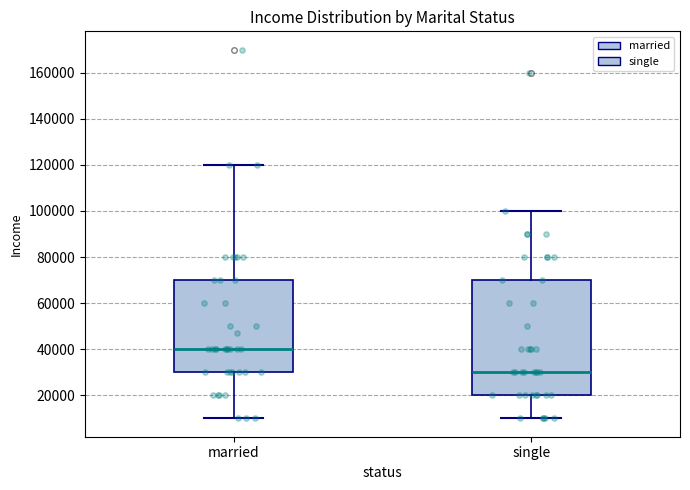

Where does the upper whisker of the box for married end on the y-axis? The values are not printed on the chart, so give them approximately, as read against the axis.

120000